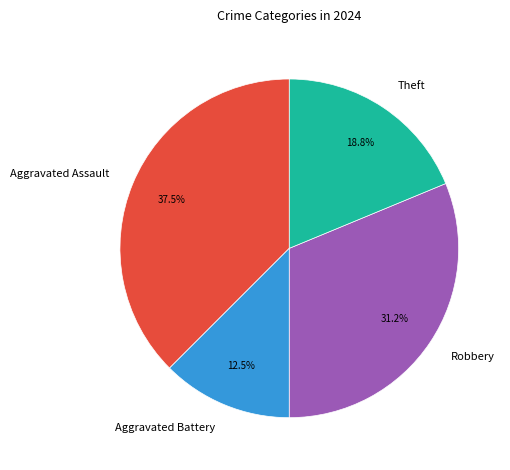

Approximately how many times larger is the value at Theft compared to Robbery?

0.6